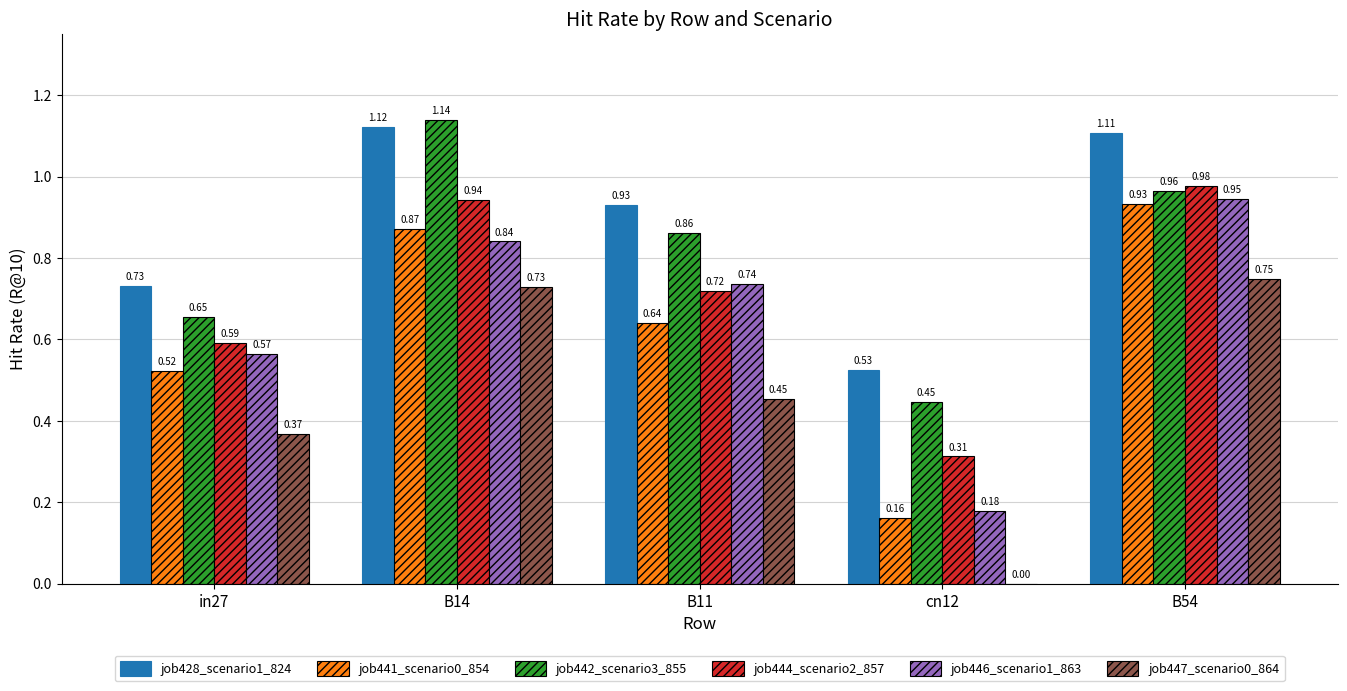

Is the value of job428_scenario1_824 at in27 greater than the value of job441_scenario0_854 at B54?

No